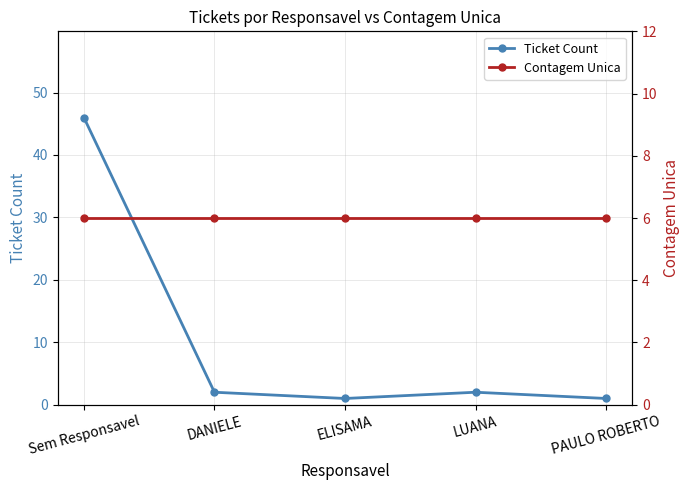

Where do Contagem Unica and Ticket Count first cross each other?

Sem Responsavel and DANIELE